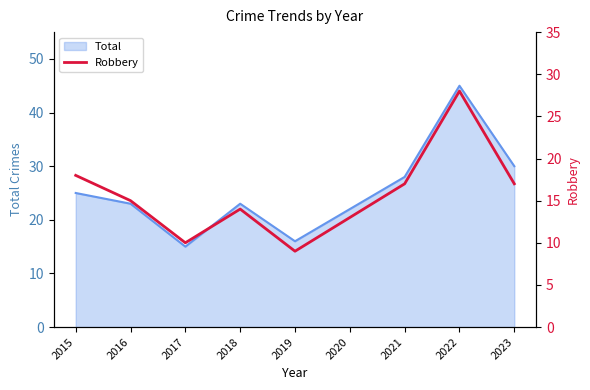

What is the minimum value shown in the chart?

9